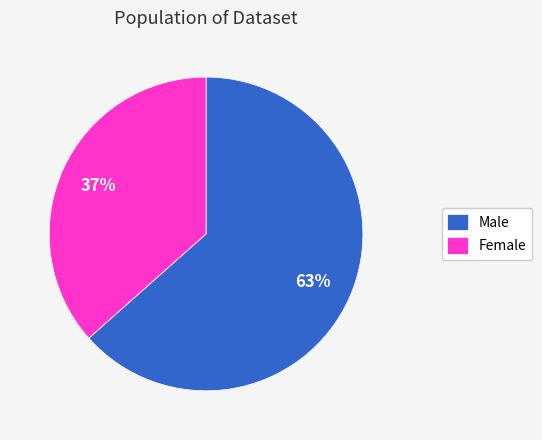

Is there any slice that represents more than half of the pie?

Yes